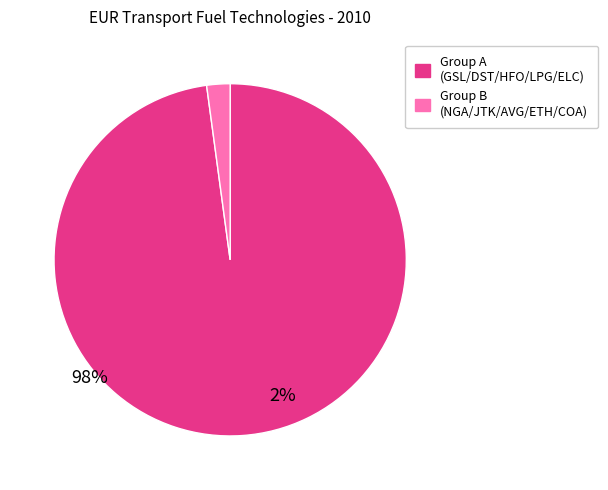

Is there a majority slice in this chart?

Yes